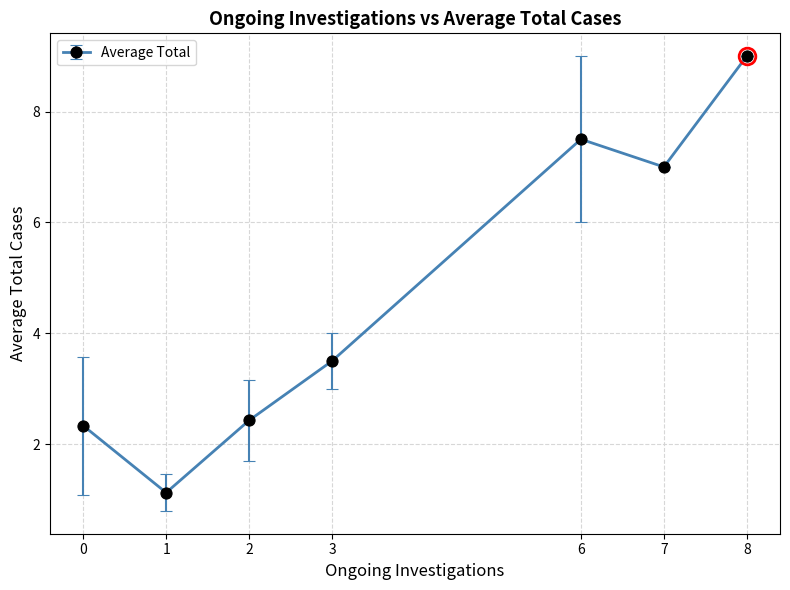

Is this an area chart (filled region under the line)?

No